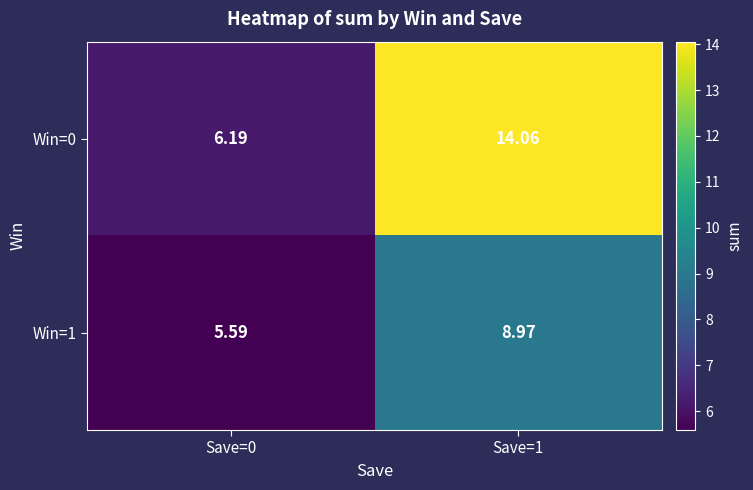

Is the value of Win=0 at Save=0 greater than the value of Win=1 at Save=0?

Yes